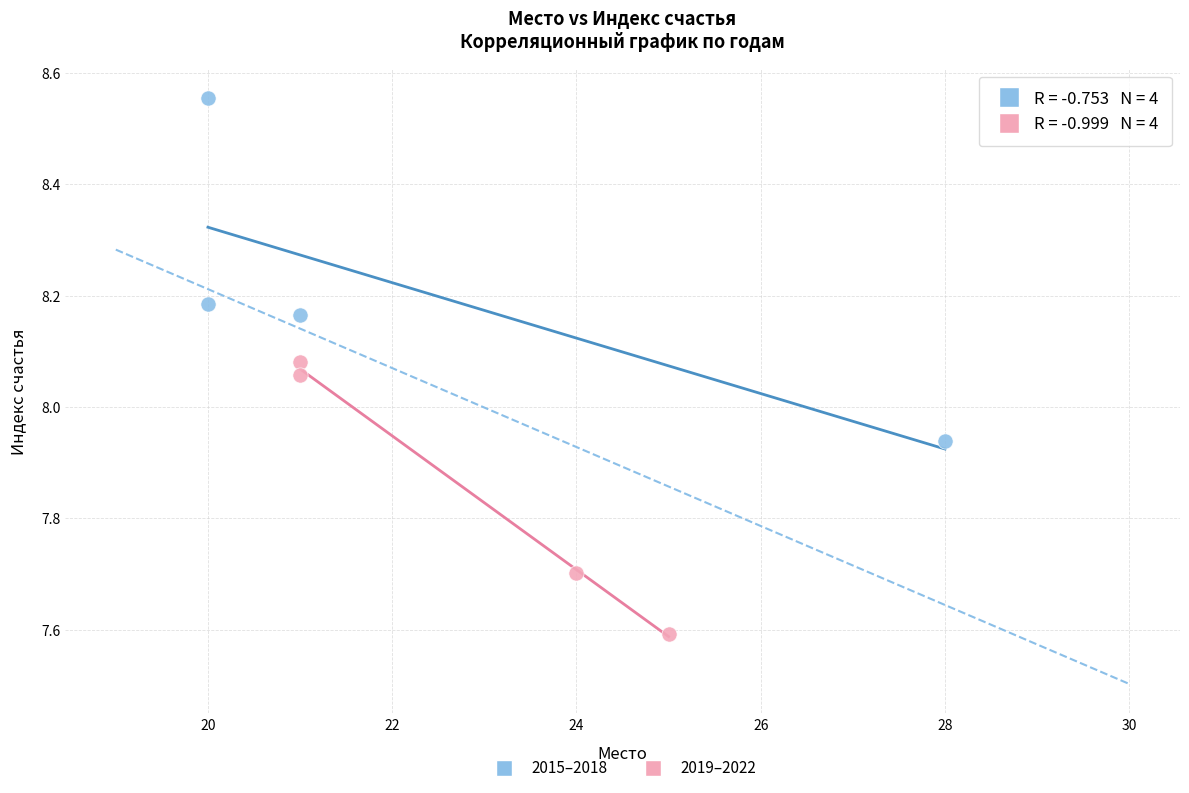

What are all the series names shown in the legend?

2015–2018, 2019–2022